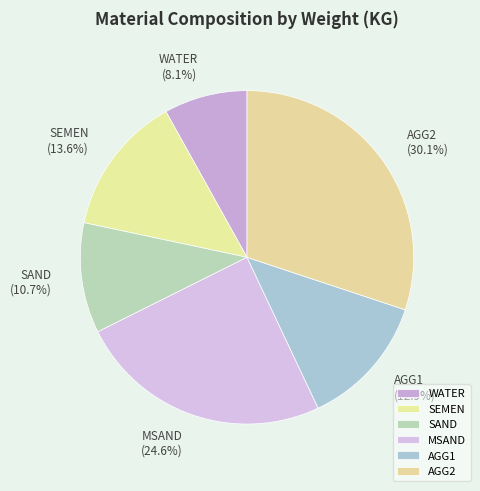

To the nearest percent, what percentage of the pie is SAND?

11%